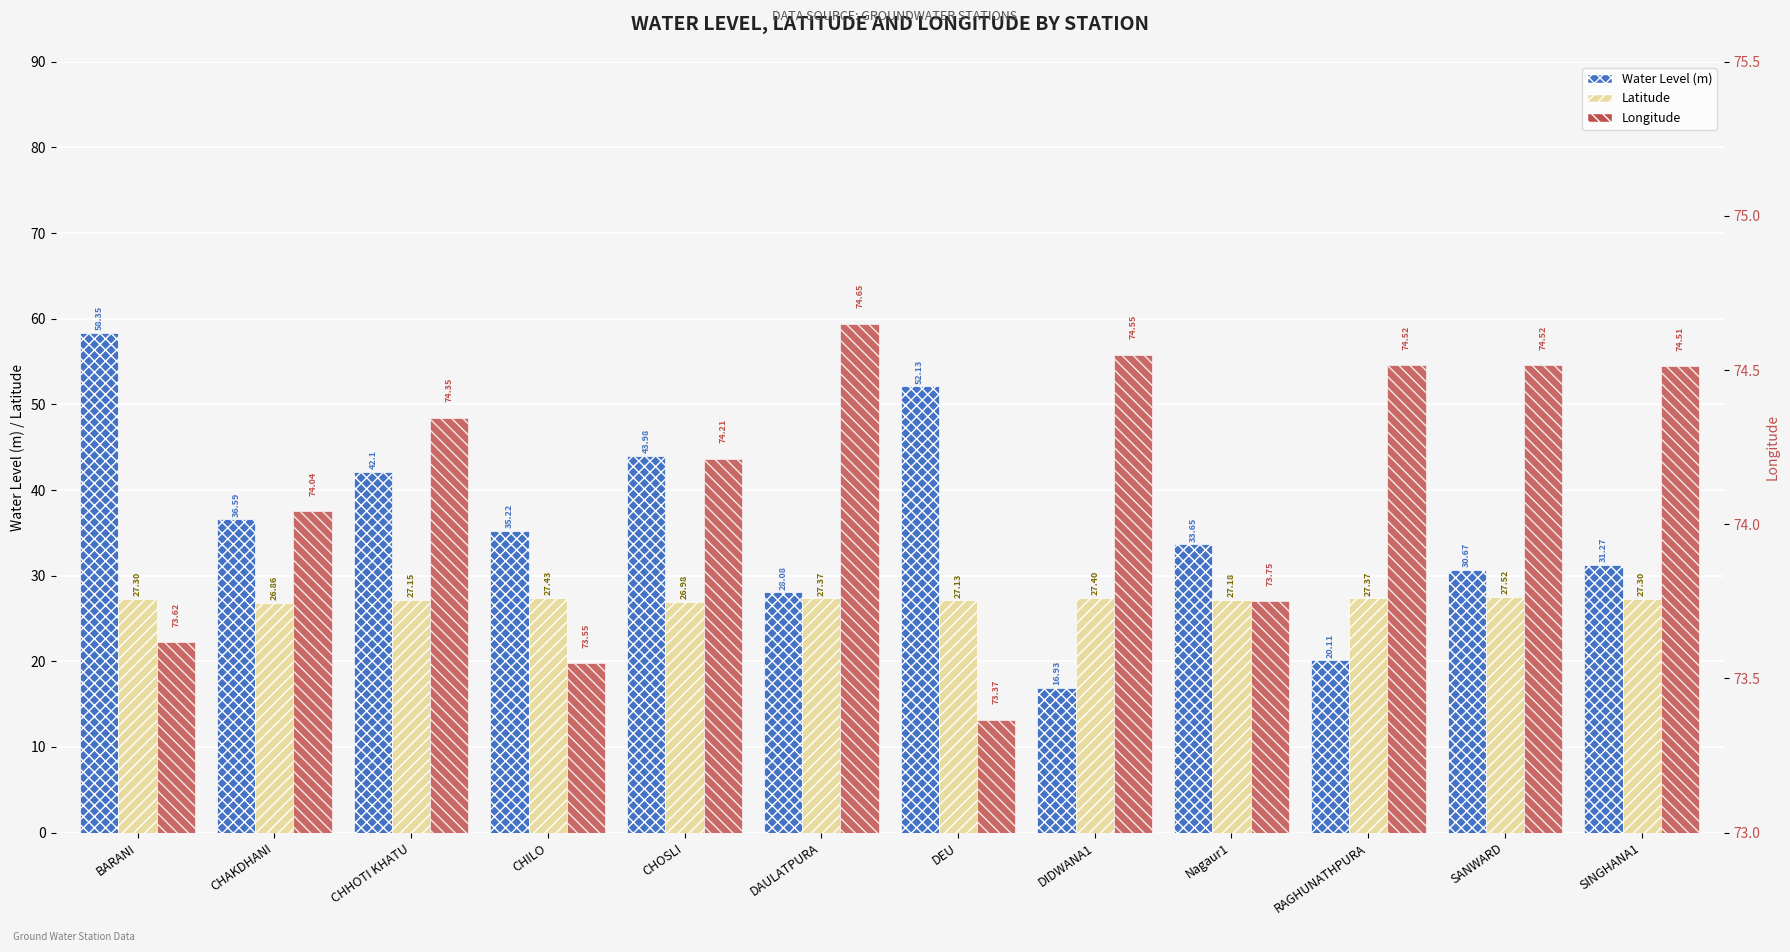

Are the bars grouped side by side (vs. stacked)?

Yes